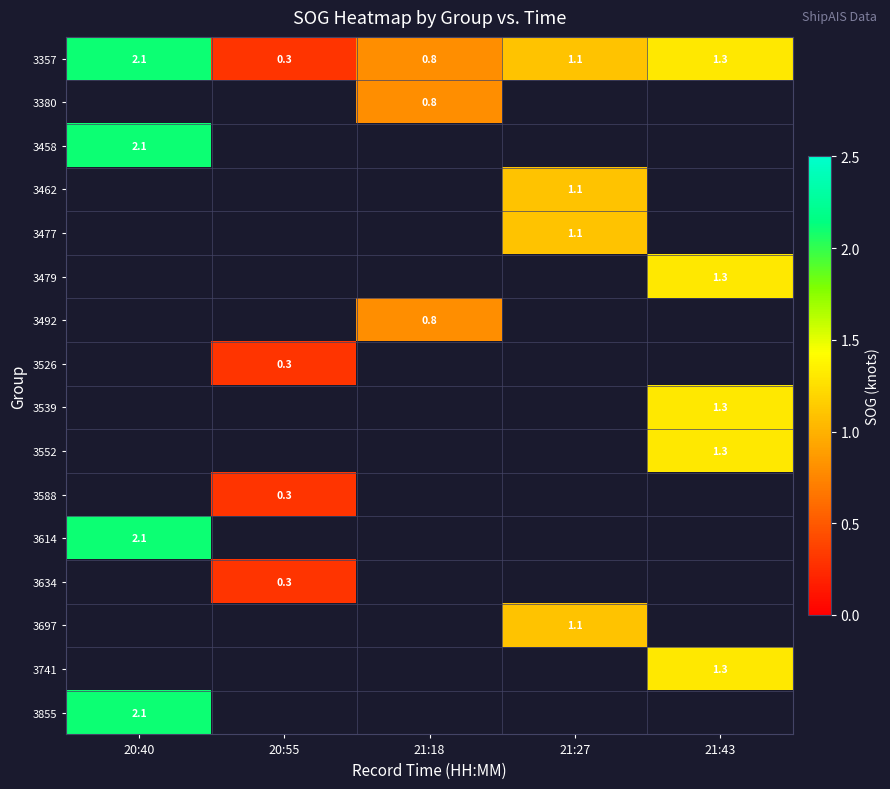

The 3552 series shows 0.5 at 21:43. True or false?

False